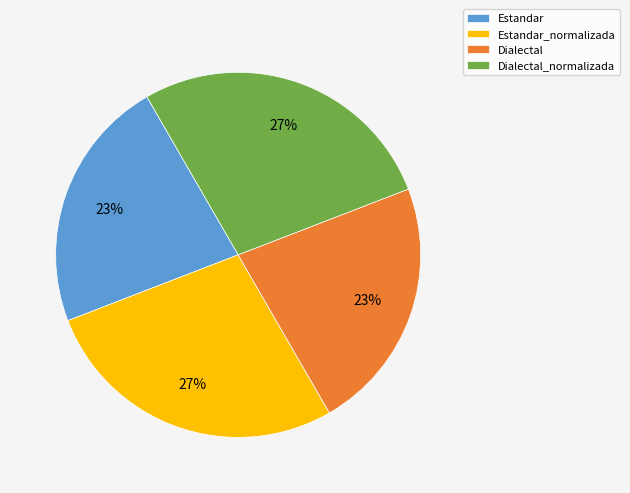

Is it true that Estandar is 14% of the pie?

False